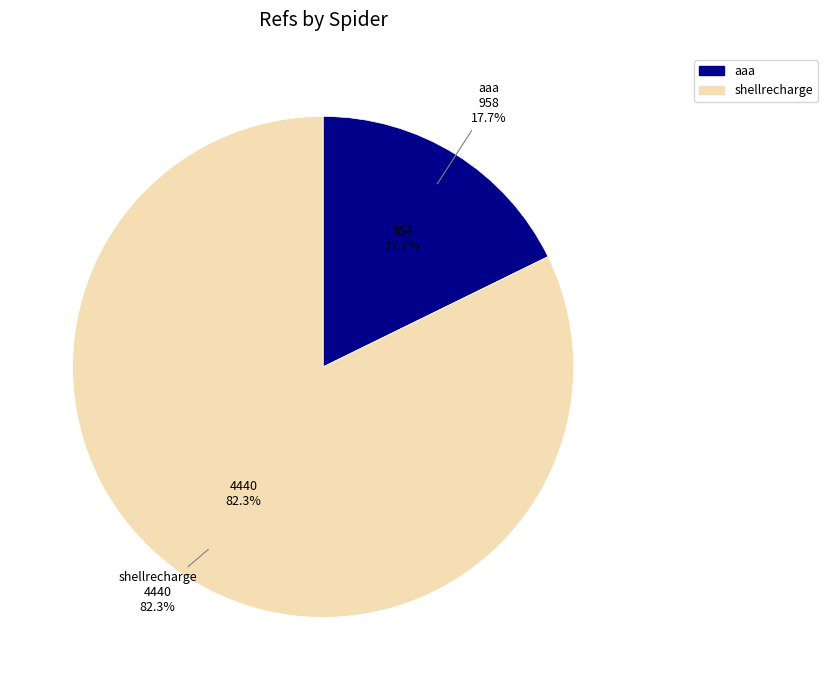

The aaa slice represents 18% of the pie. True or false?

True